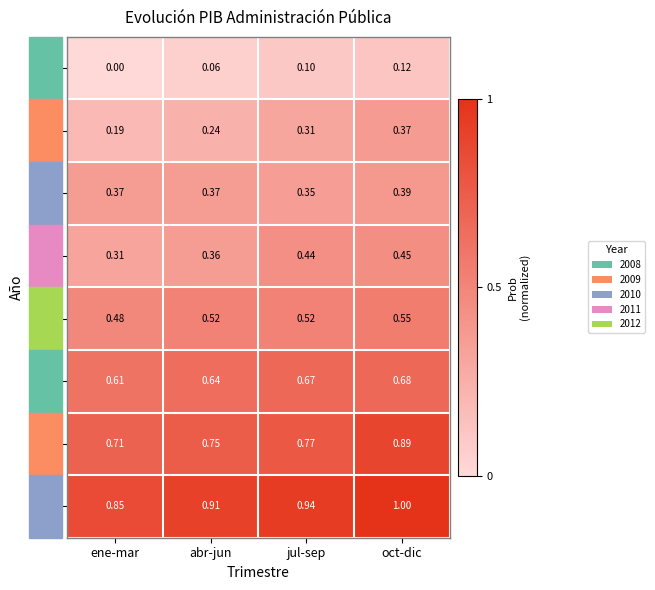

What is the minimum value shown in the chart?

0.0